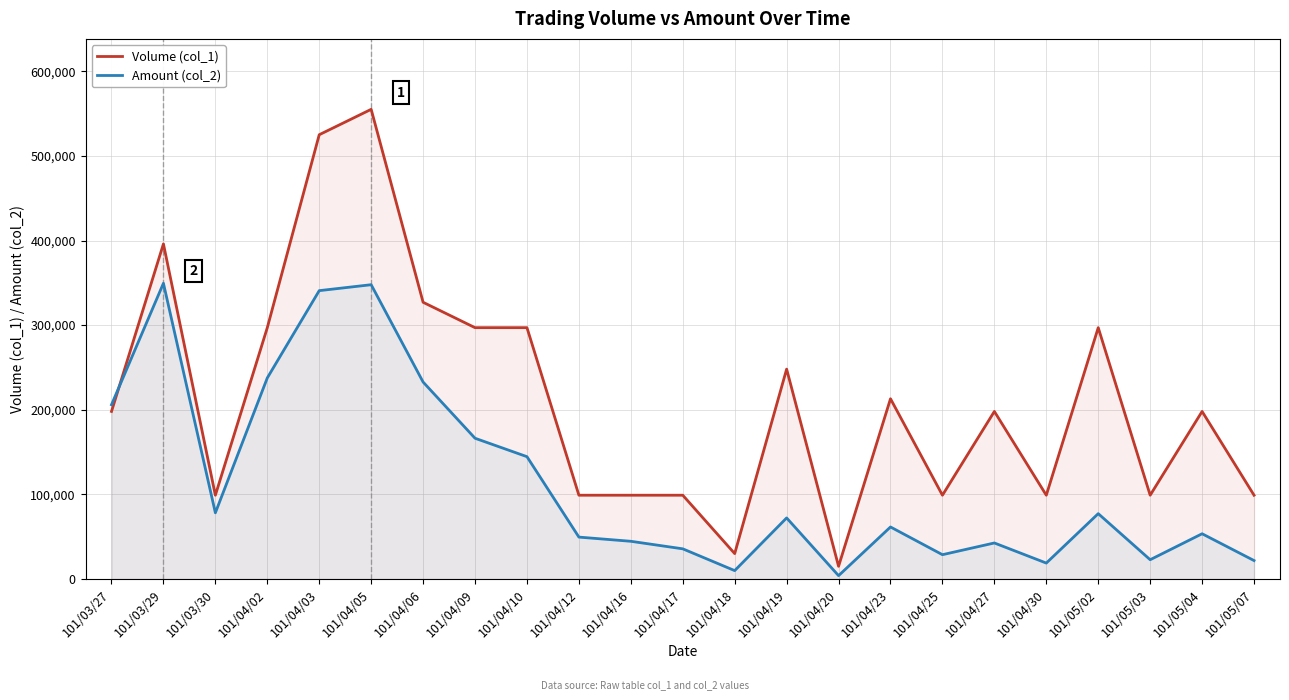

Which series has the largest total across all categories?

Volume (col_1)